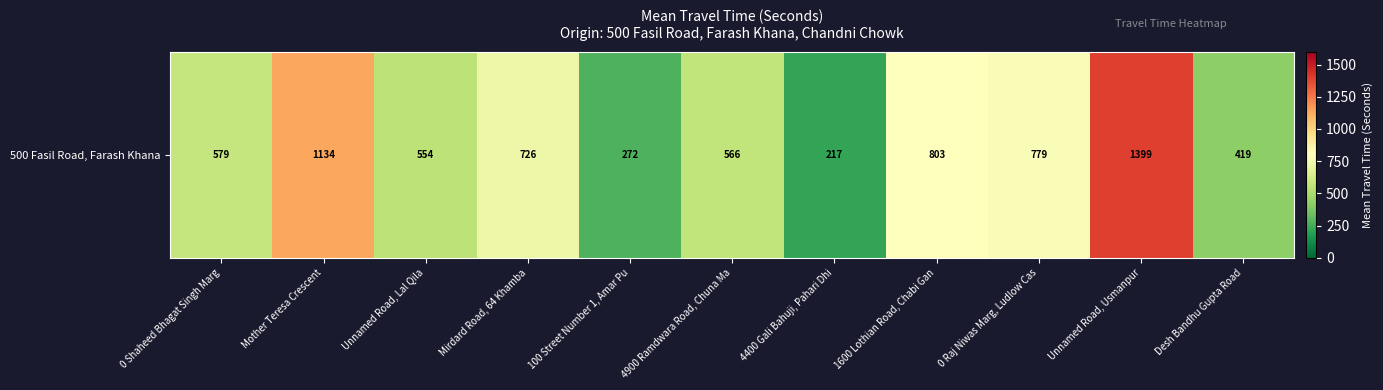

True or false: the data shows 217 at 4400 Gali Bahuji, Pahari Dhi.

True